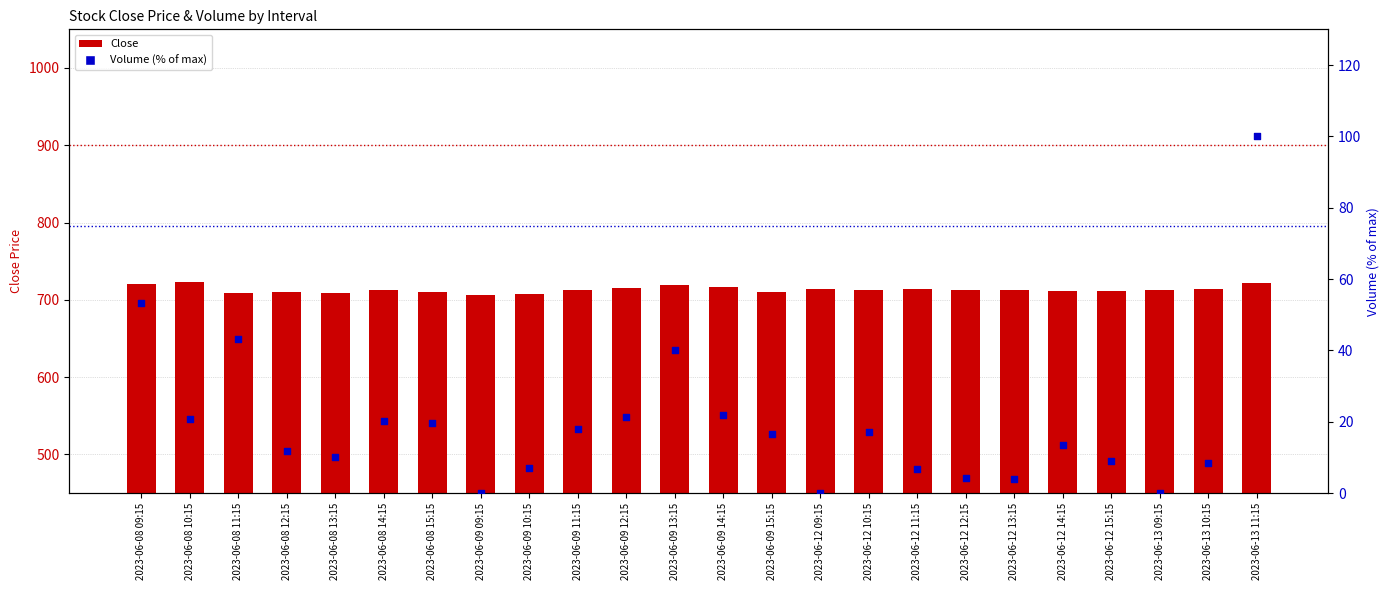

Which series has the largest Y range (max minus min)?

Volume (% of max)